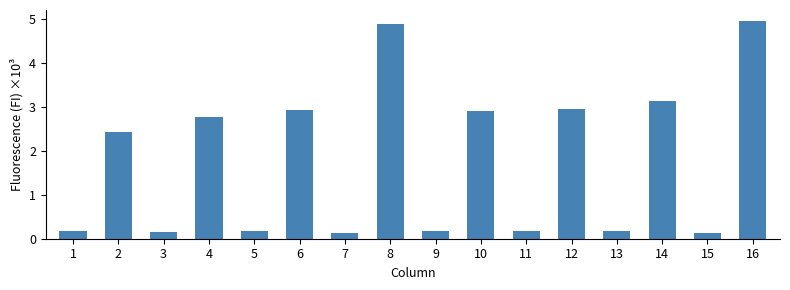

What is the change in value from 6 to 8?

+2.0